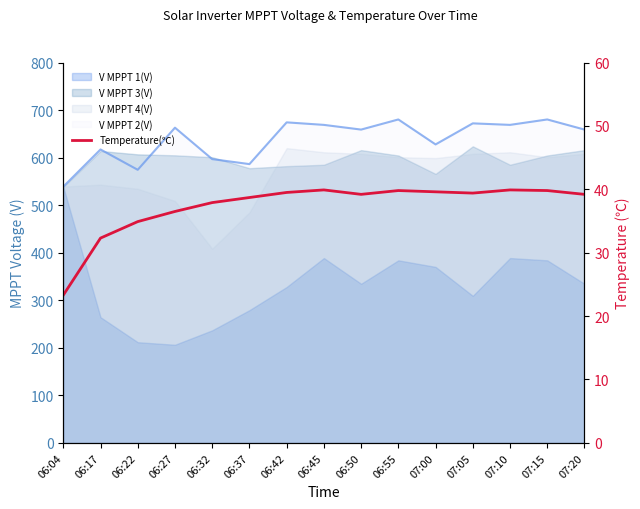

How many interior local peaks (higher than both neighbors) does the data have?

3